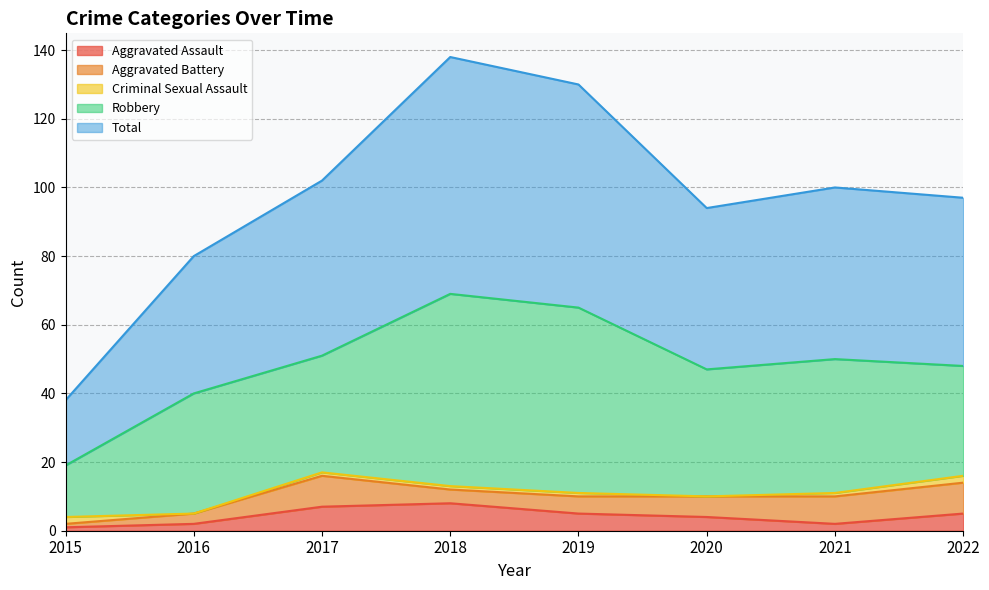

Between 2017 and 2016, which is larger?

2017